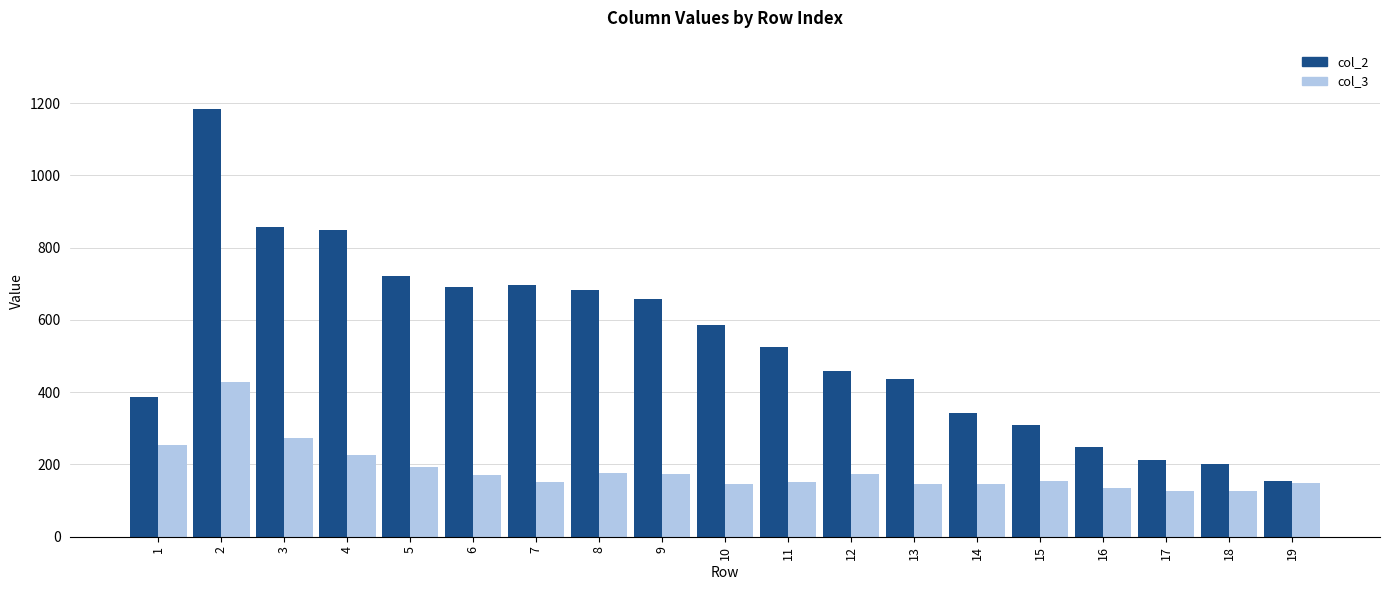

Is it true that col_3 equals 248 at 15?

False